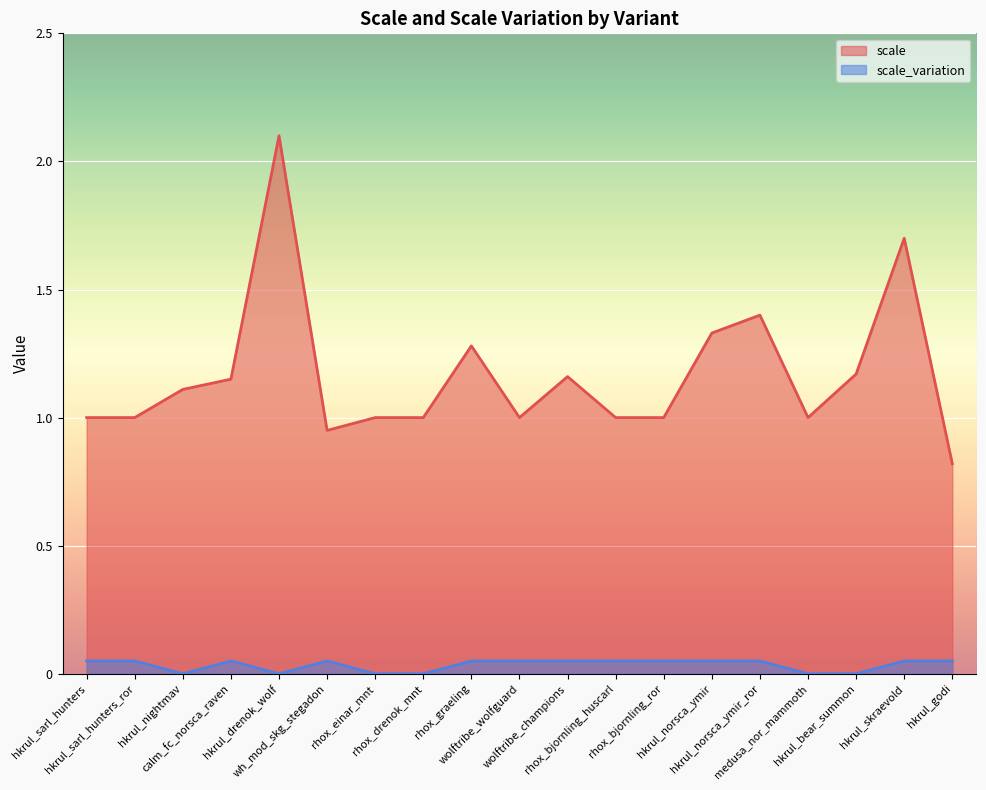

The scale_variation series shows 0.1 at wolftribe_champions. True or false?

True